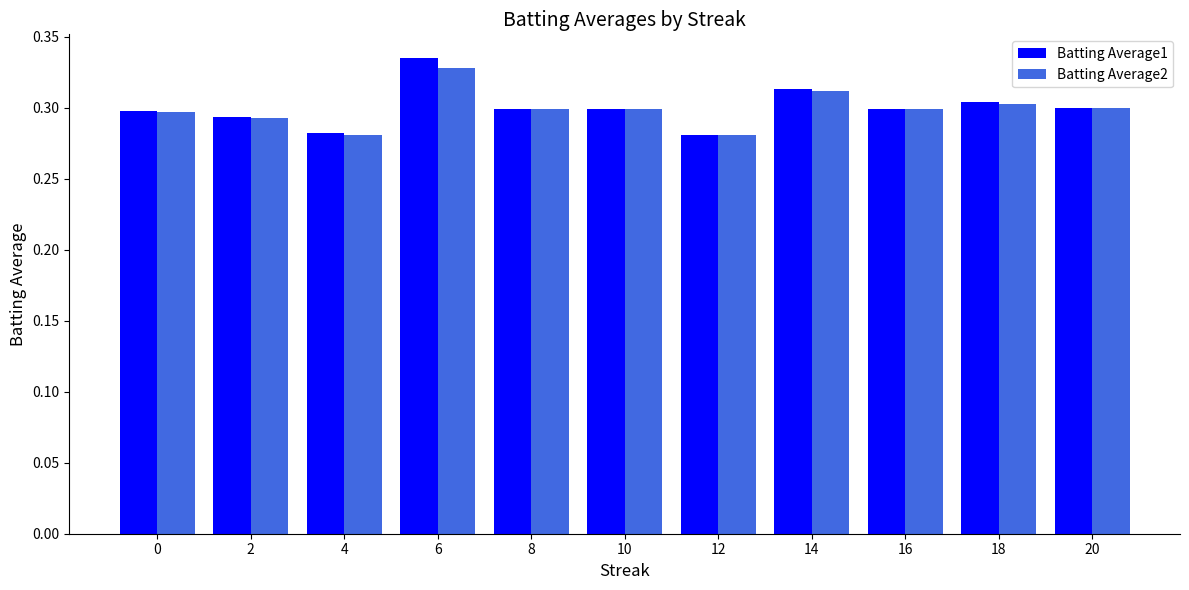

What is the sum of the Batting Average1 values at 12 and 8?

0.6